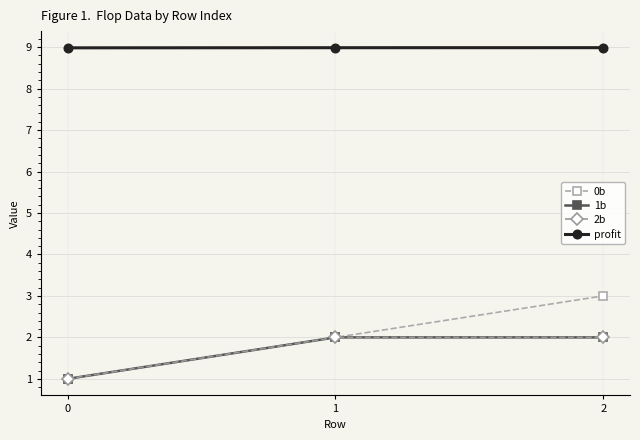

What is the total value across all series at 0?

12.0